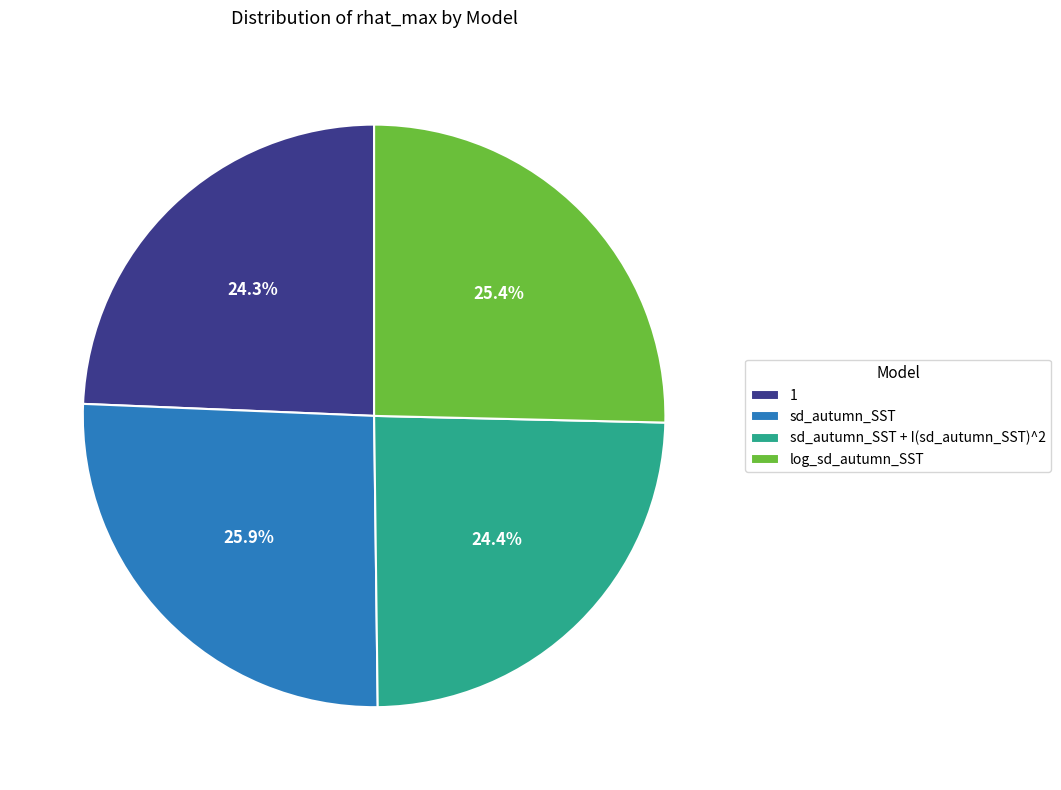

What is the ratio of the value at sd_autumn_SST to the value at log_sd_autumn_SST?

1.0